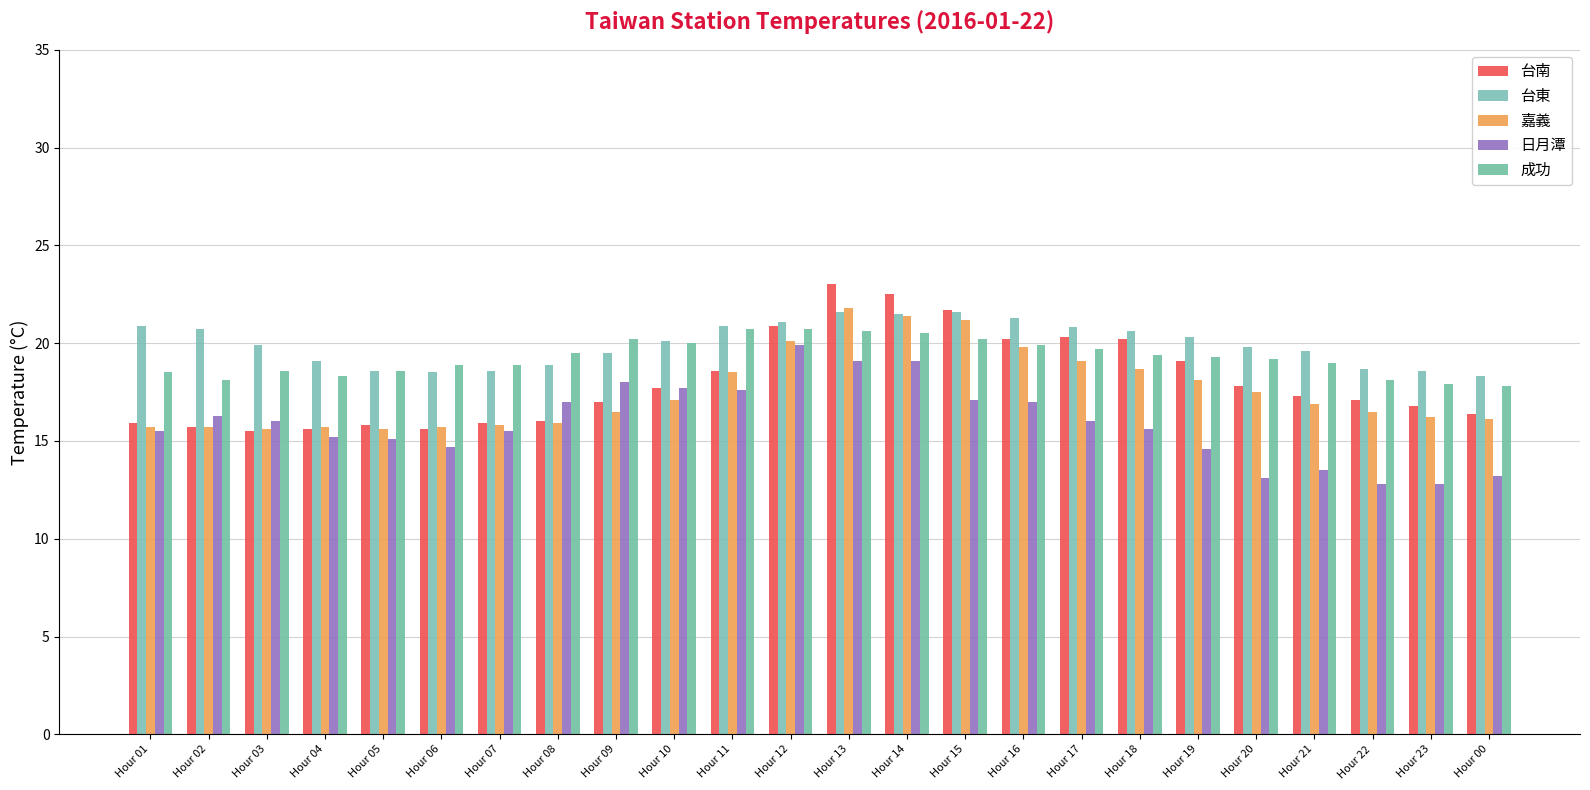

Reading left to right, transcribe all the data shown in this chart.

台南: Hour 01=15.9	Hour 02=15.7	Hour 03=15.5	Hour 04=15.6	Hour 05=15.8	Hour 06=15.6	Hour 07=15.9	Hour 08=16.0	Hour 09=17.0	Hour 10=17.7	Hour 11=18.6	Hour 12=20.9	Hour 13=23.0	Hour 14=22.5	Hour 15=21.7	Hour 16=20.2	Hour 17=20.3	Hour 18=20.2	Hour 19=19.1	Hour 20=17.8	Hour 21=17.3	Hour 22=17.1	Hour 23=16.8	Hour 00=16.4
台東: Hour 01=20.9	Hour 02=20.7	Hour 03=19.9	Hour 04=19.1	Hour 05=18.6	Hour 06=18.5	Hour 07=18.6	Hour 08=18.9	Hour 09=19.5	Hour 10=20.1	Hour 11=20.9	Hour 12=21.1	Hour 13=21.6	Hour 14=21.5	Hour 15=21.6	Hour 16=21.3	Hour 17=20.8	Hour 18=20.6	Hour 19=20.3	Hour 20=19.8	Hour 21=19.6	Hour 22=18.7	Hour 23=18.6	Hour 00=18.3
嘉義: Hour 01=15.7	Hour 02=15.7	Hour 03=15.6	Hour 04=15.7	Hour 05=15.6	Hour 06=15.7	Hour 07=15.8	Hour 08=15.9	Hour 09=16.5	Hour 10=17.1	Hour 11=18.5	Hour 12=20.1	Hour 13=21.8	Hour 14=21.4	Hour 15=21.2	Hour 16=19.8	Hour 17=19.1	Hour 18=18.7	Hour 19=18.1	Hour 20=17.5	Hour 21=16.9	Hour 22=16.5	Hour 23=16.2	Hour 00=16.1
日月潭: Hour 01=15.5	Hour 02=16.3	Hour 03=16.0	Hour 04=15.2	Hour 05=15.1	Hour 06=14.7	Hour 07=15.5	Hour 08=17.0	Hour 09=18.0	Hour 10=17.7	Hour 11=17.6	Hour 12=19.9	Hour 13=19.1	Hour 14=19.1	Hour 15=17.1	Hour 16=17.0	Hour 17=16.0	Hour 18=15.6	Hour 19=14.6	Hour 20=13.1	Hour 21=13.5	Hour 22=12.8	Hour 23=12.8	Hour 00=13.2
成功: Hour 01=18.5	Hour 02=18.1	Hour 03=18.6	Hour 04=18.3	Hour 05=18.6	Hour 06=18.9	Hour 07=18.9	Hour 08=19.5	Hour 09=20.2	Hour 10=20.0	Hour 11=20.7	Hour 12=20.7	Hour 13=20.6	Hour 14=20.5	Hour 15=20.2	Hour 16=19.9	Hour 17=19.7	Hour 18=19.4	Hour 19=19.3	Hour 20=19.2	Hour 21=19.0	Hour 22=18.1	Hour 23=17.9	Hour 00=17.8